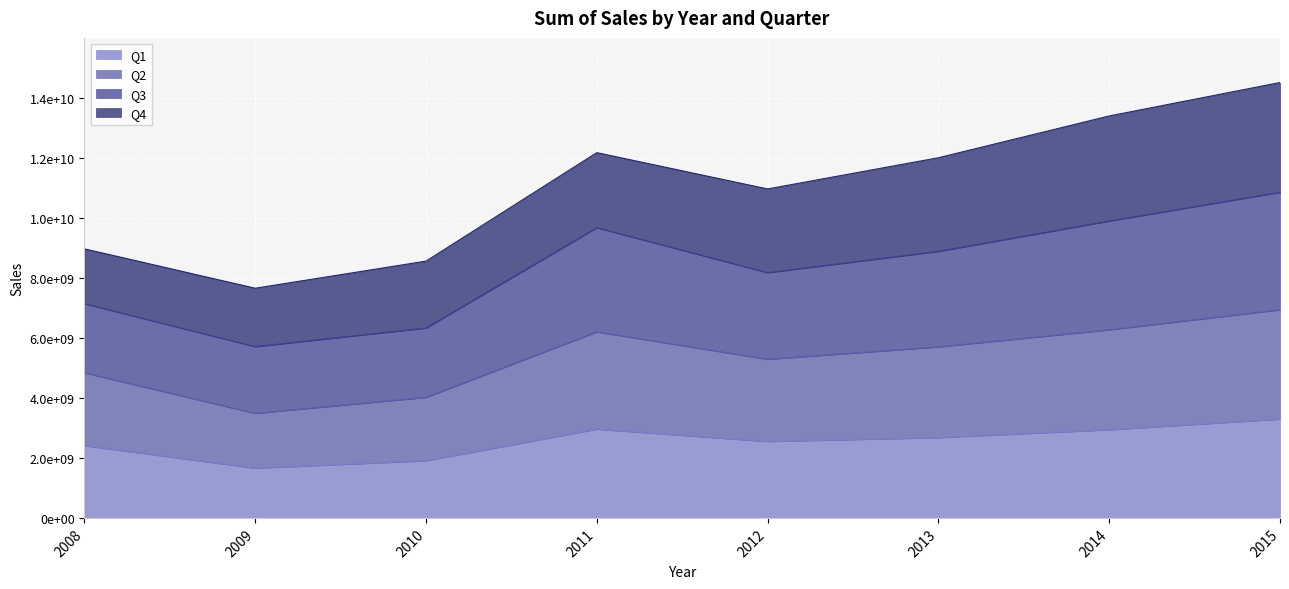

The Q2 series shows 2564091579 at 2010. True or false?

False